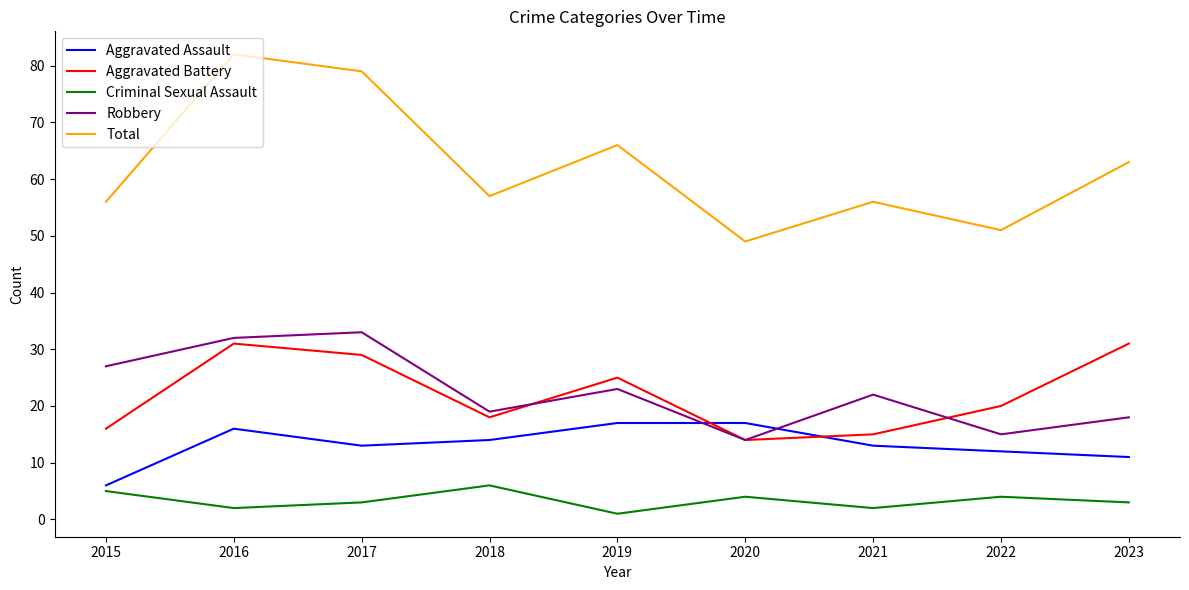

True or false: Criminal Sexual Assault and Aggravated Battery cross at least once.

False